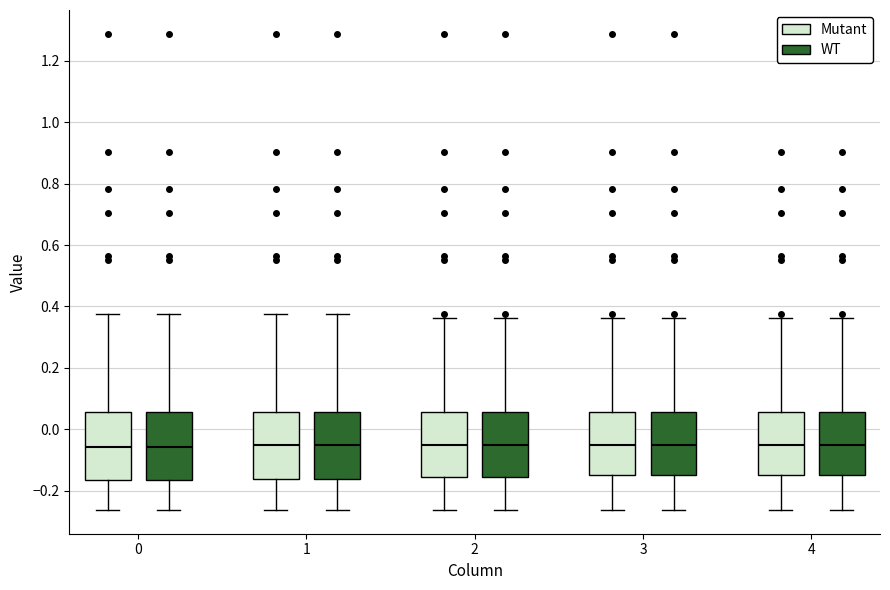

Where is the upper edge of the box for 0 (WT) on the y-axis? The values are not printed on the chart, so give them approximately, as read against the axis.

0.06